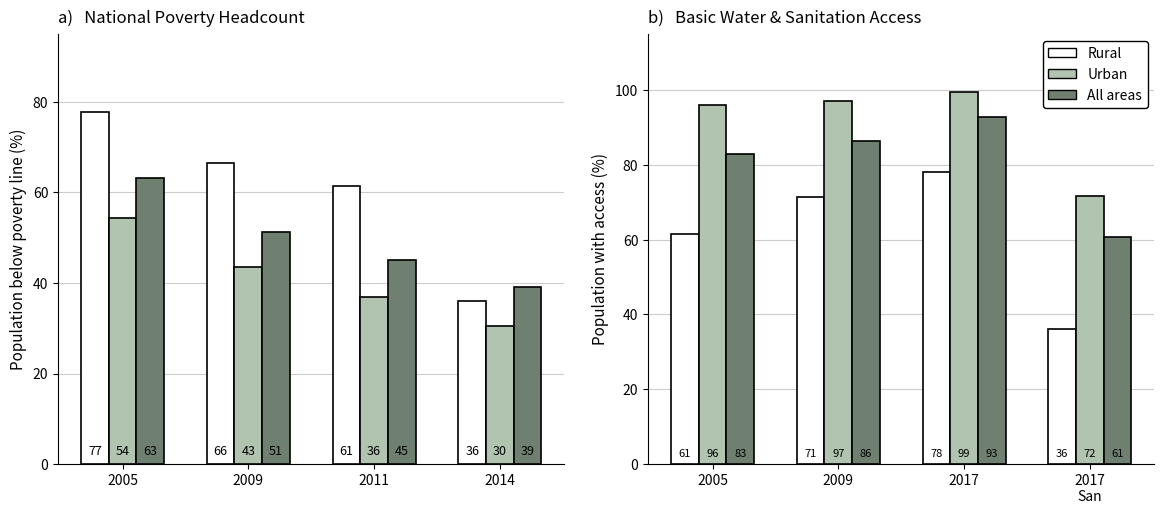

What is the difference between the maximum and minimum values in the Urban series?

27.7